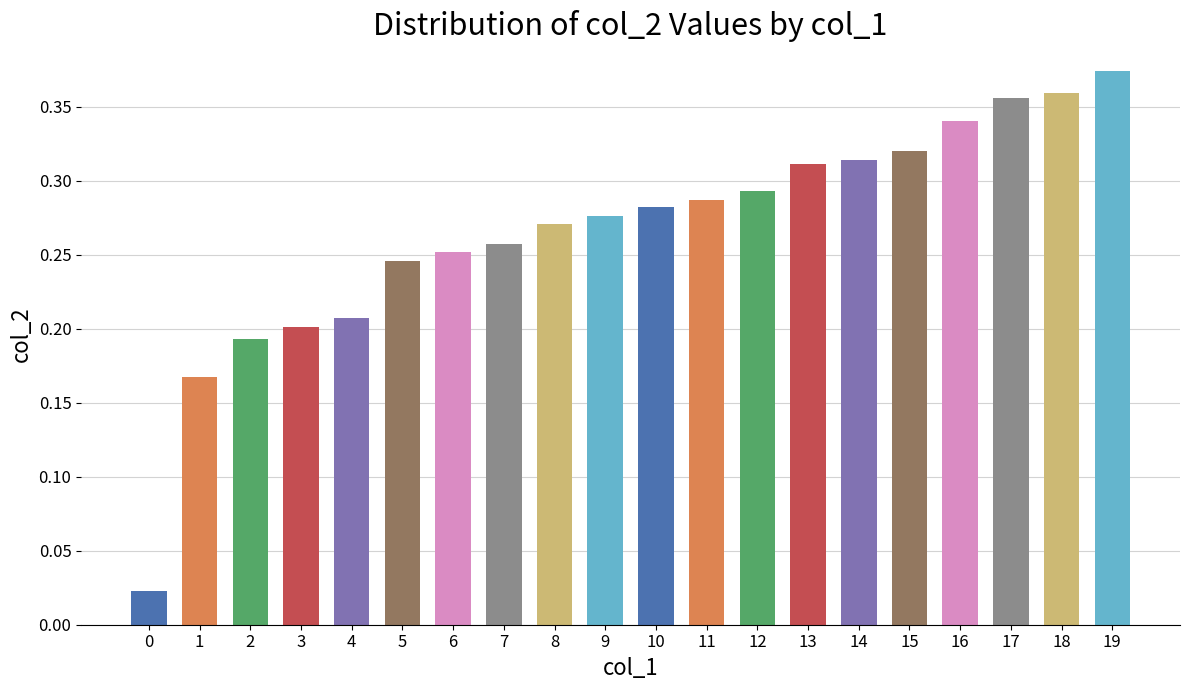

What is the value of the 18th bar from the left?

0.4